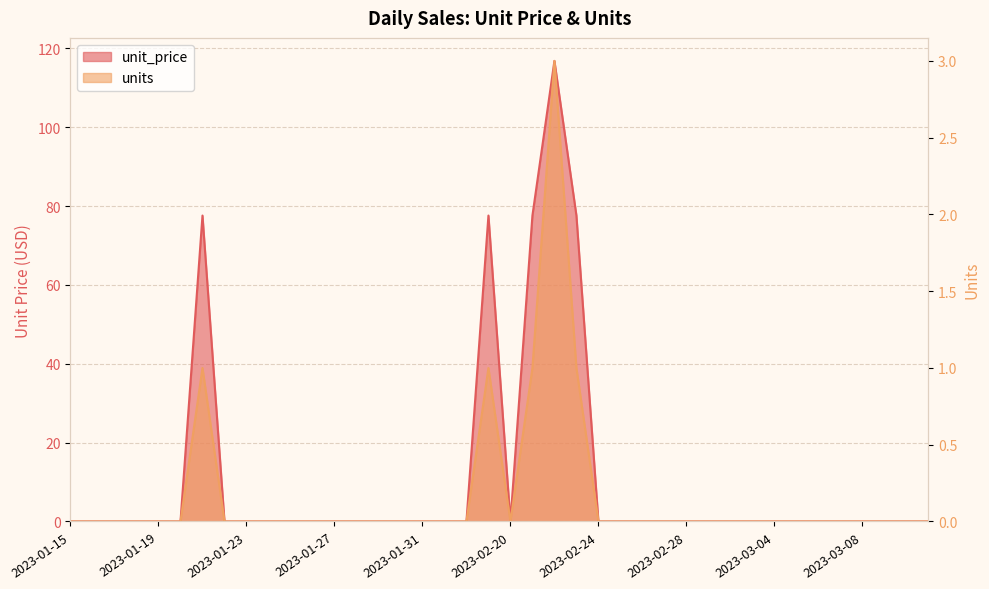

Which series has the largest total across all categories?

unit_price